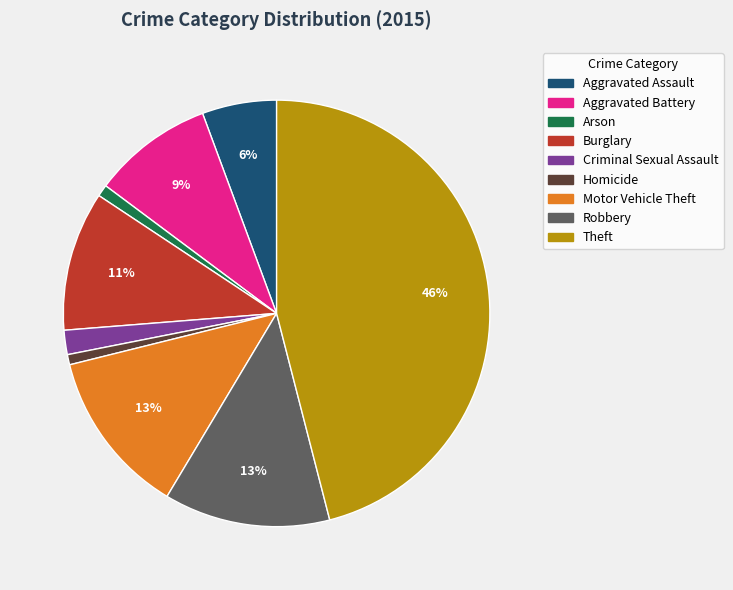

To the nearest percent, what percentage of the pie is Criminal Sexual Assault?

2%